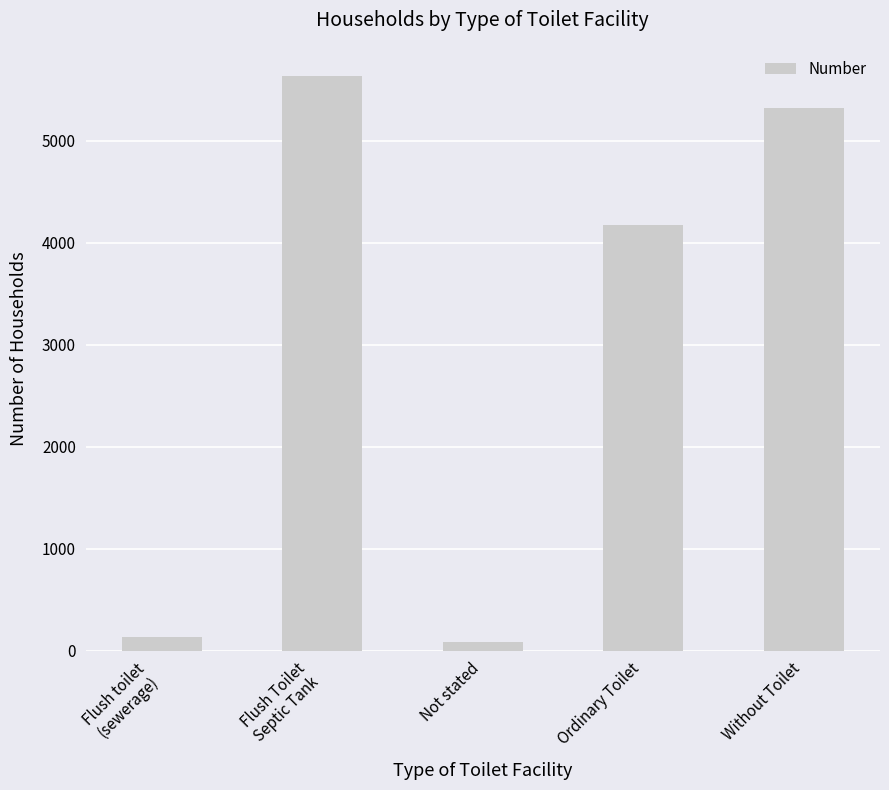

The chart shows a value of 1863 at Without Toilet. True or false?

False